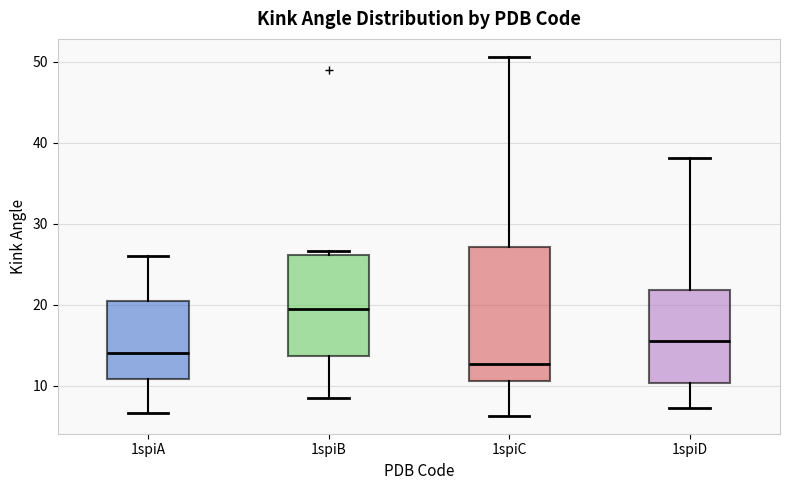

Comparing the boxes themselves (not the whiskers), which one is the tallest?

1spiC